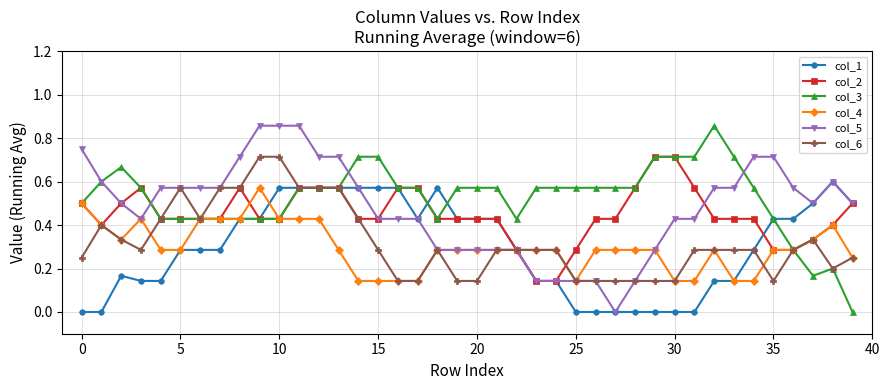

True or false: col_3 has more than 2 points higher than both neighbors.

True